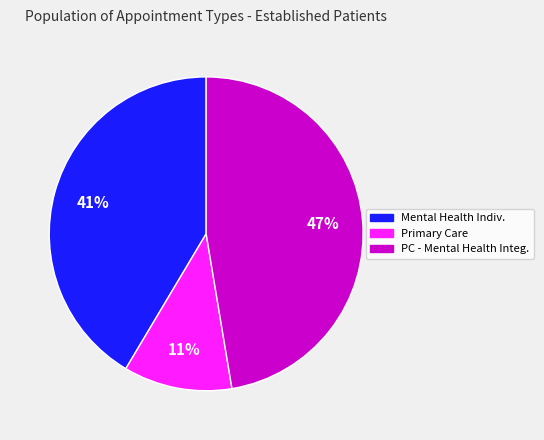

Is there any slice that represents more than half of the pie?

No